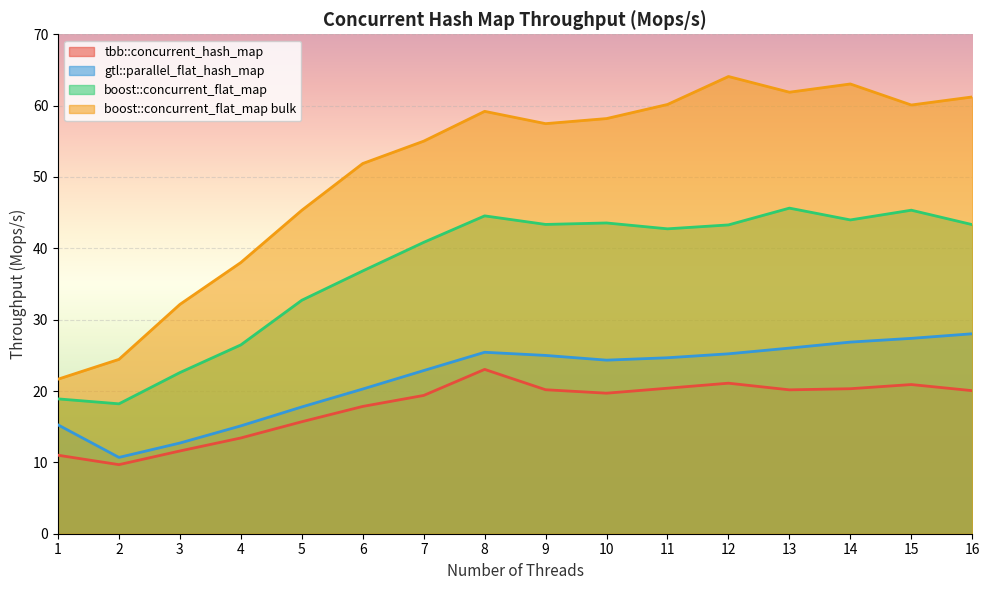

Between 7 and 3, which is larger?

7